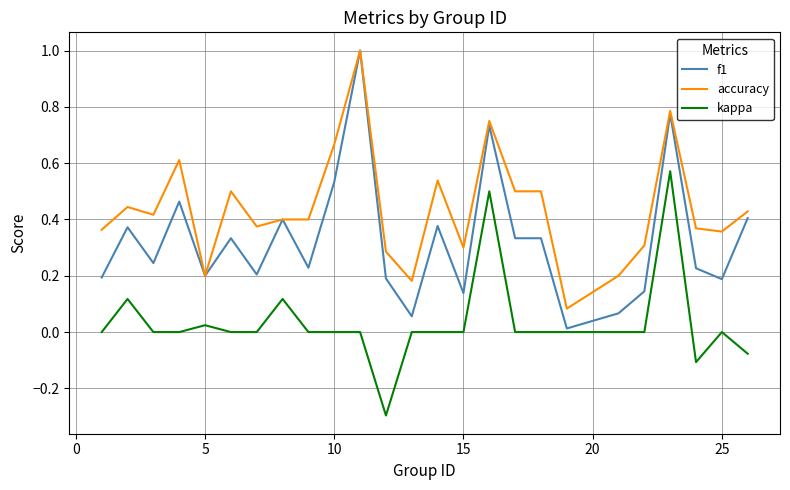

What is the smallest value displayed?

-0.3